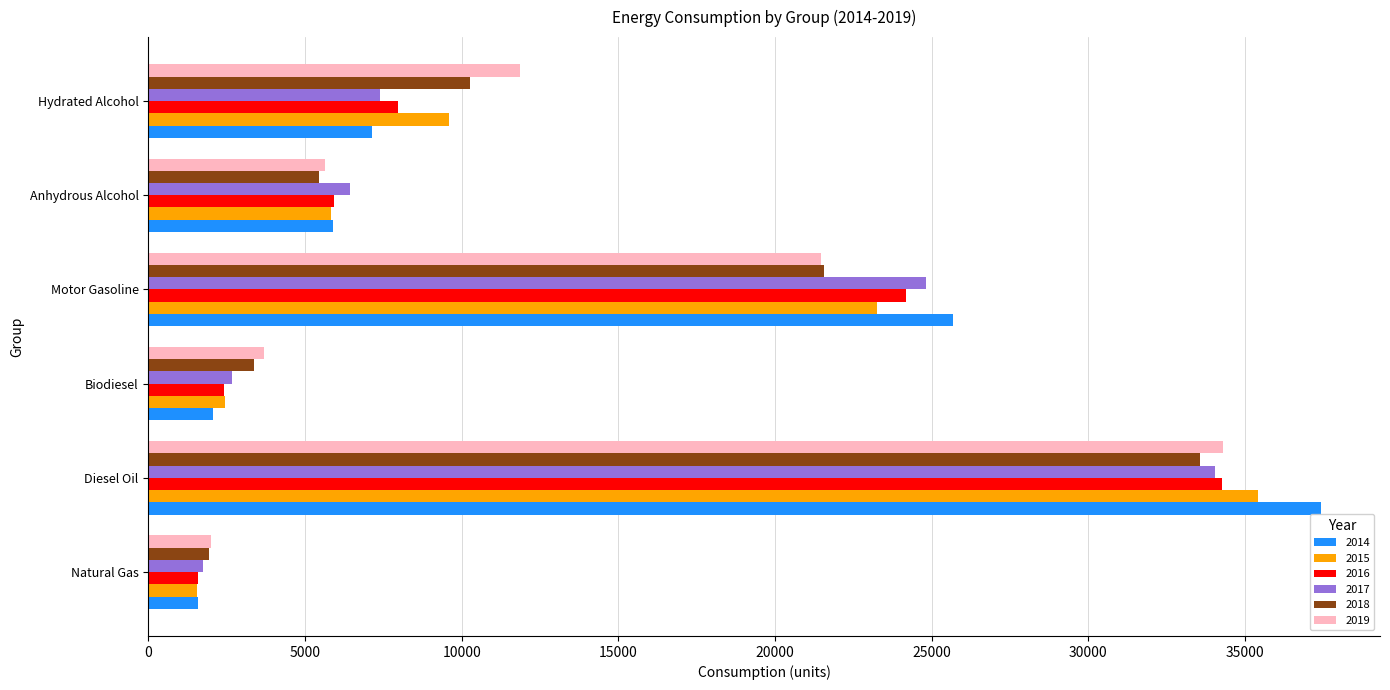

The value of 2018 at Natural Gas is 1946.3. True or false?

True